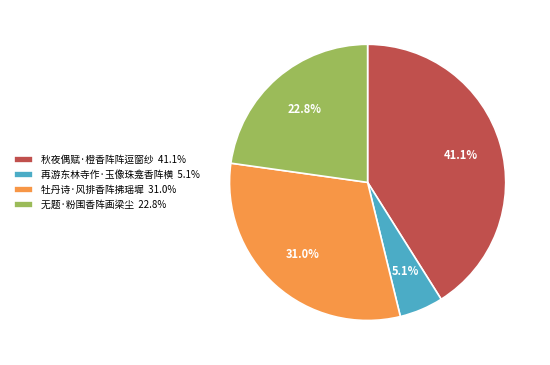

Approximately how many times larger is the value at 秋夜偶赋·橙香阵阵逗窗纱 41.1% compared to 无题·粉围香阵画梁尘 22.8%?

1.8